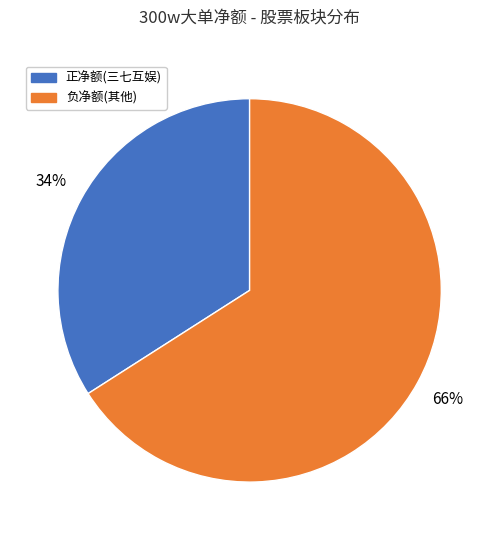

How many slices are in this pie chart?

2